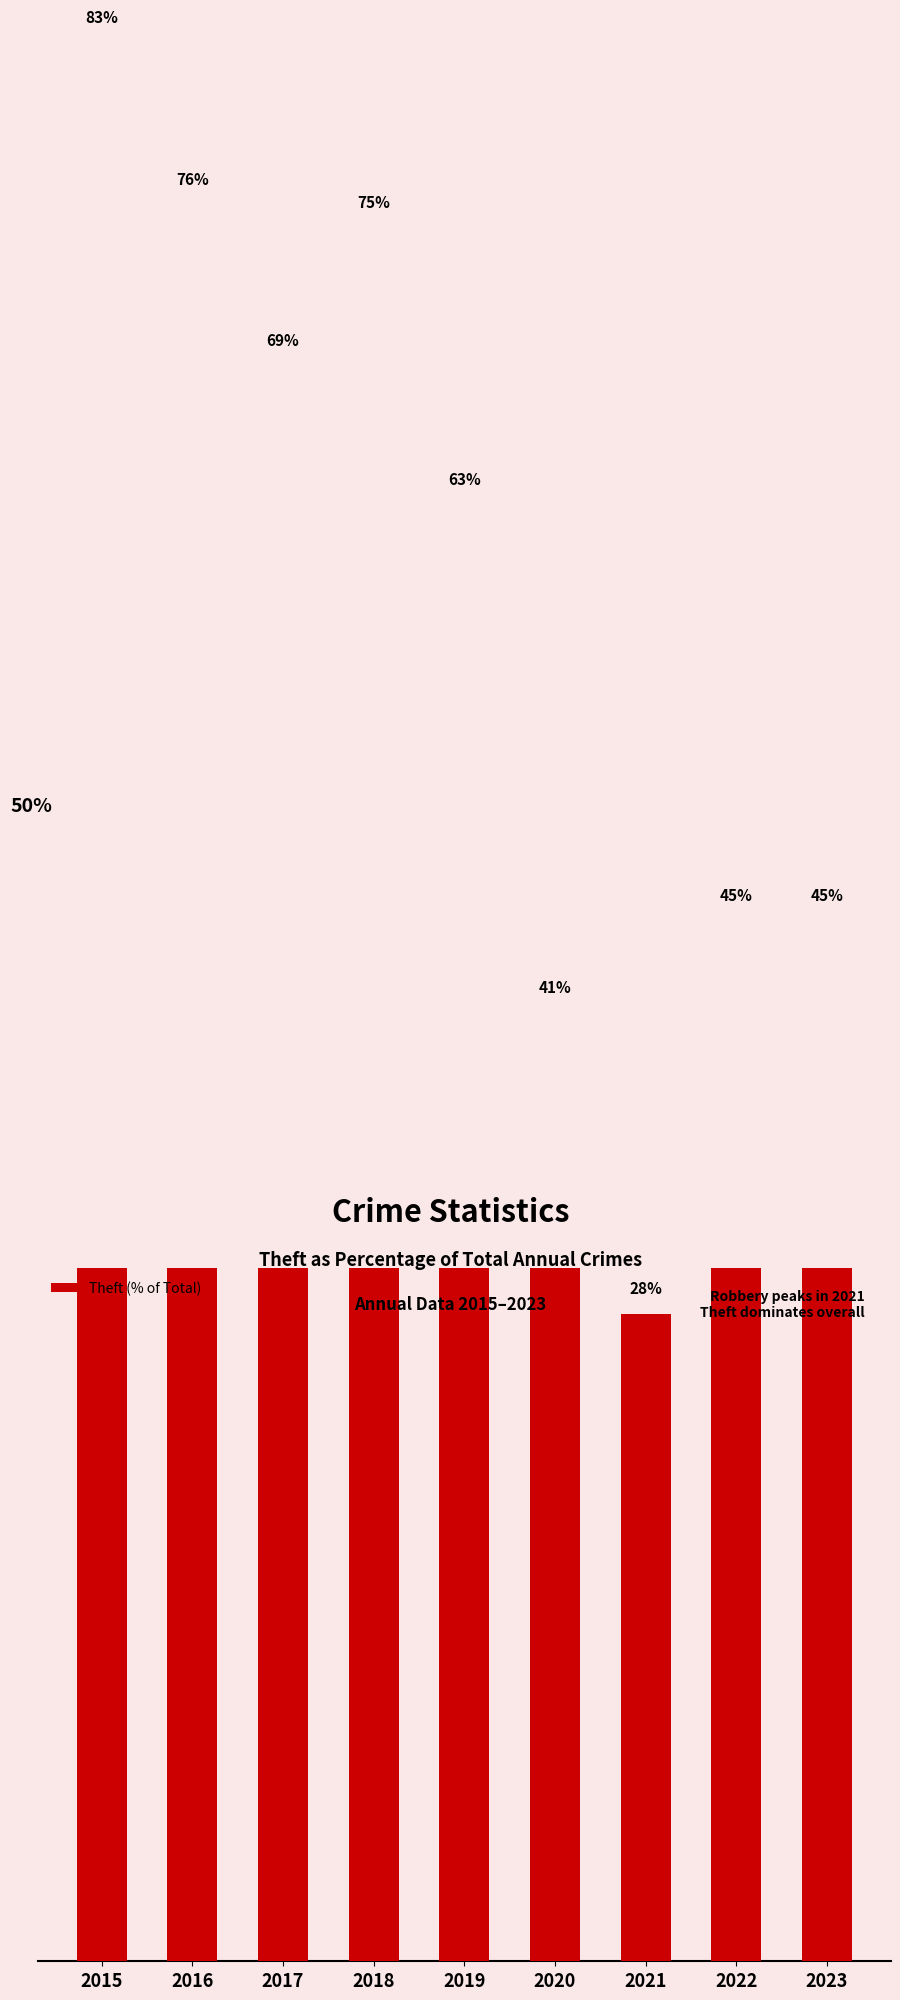

How many values are below 63?

4